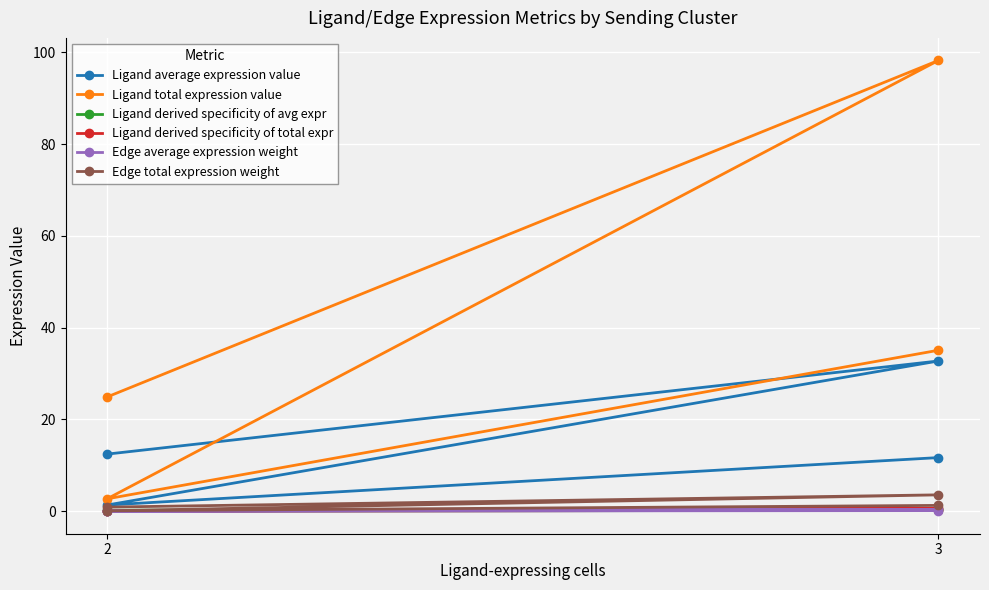

Where is the first local maximum for Edge average expression weight?

3